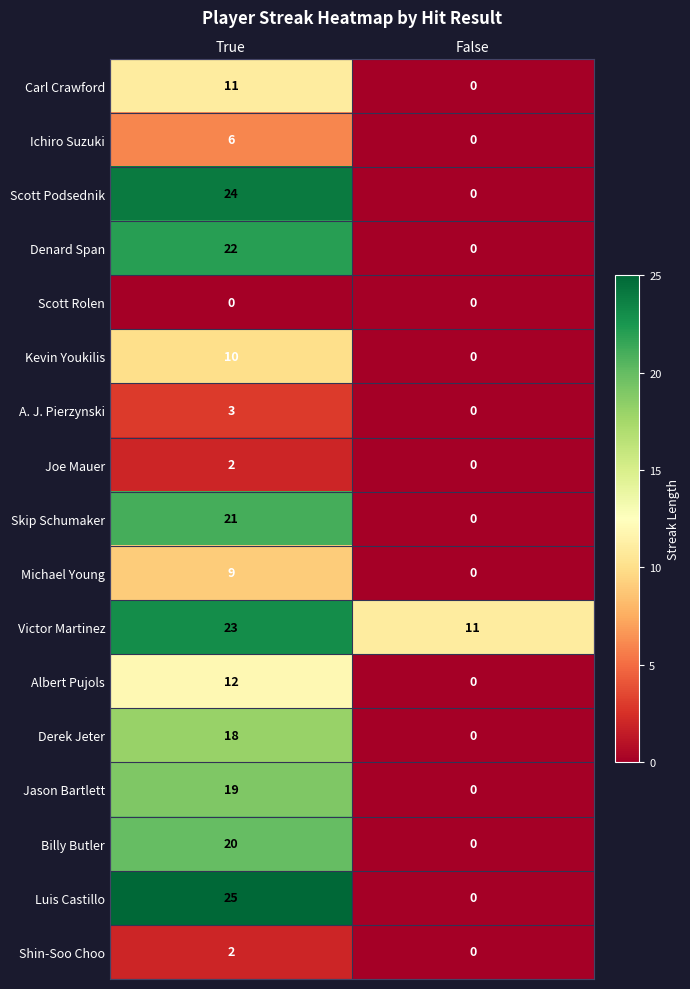

What is the maximum value for Scott Podsednik?

24